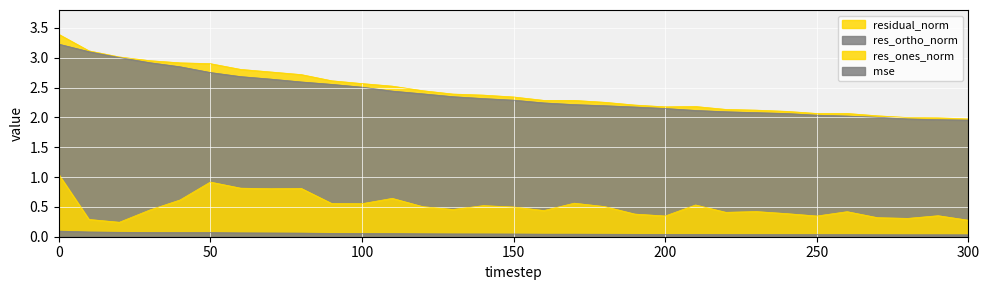

True or false: residual_norm and mse cross at least once.

False